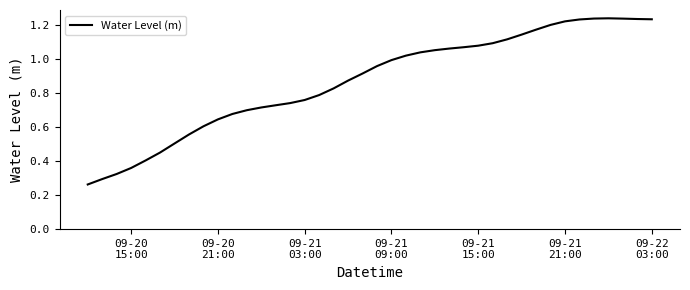

How many distinct data groups are displayed?

1